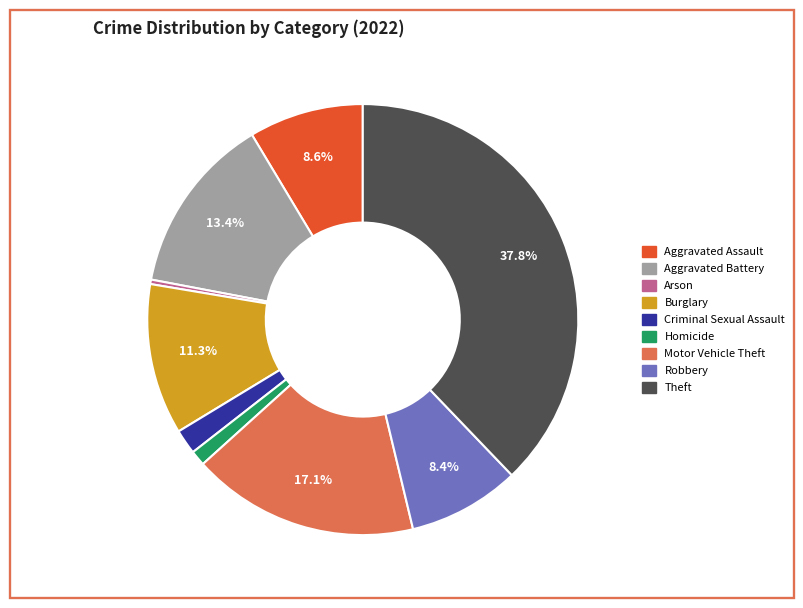

Between Theft and Motor Vehicle Theft, which is larger?

Theft